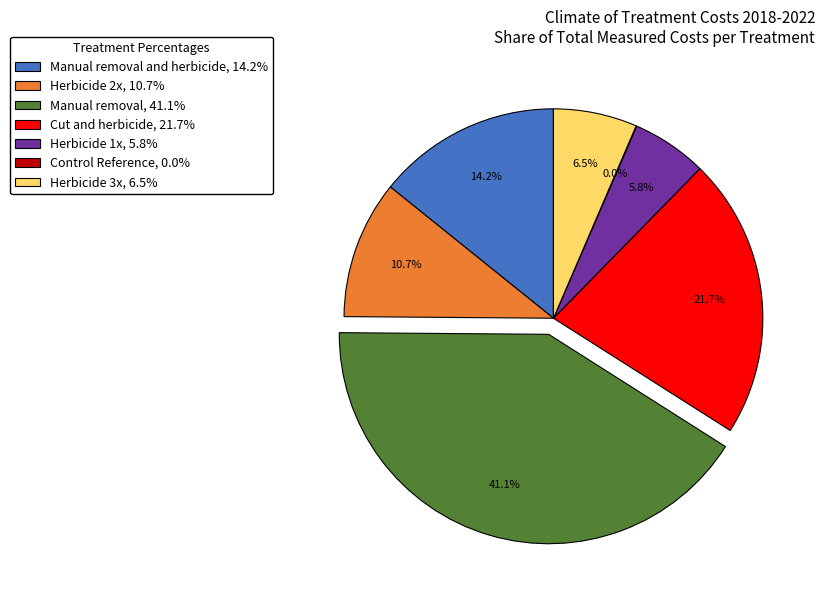

What is the ratio of the value at Herbicide 2x, 10.7% to the value at Herbicide 3x, 6.5%?

1.6